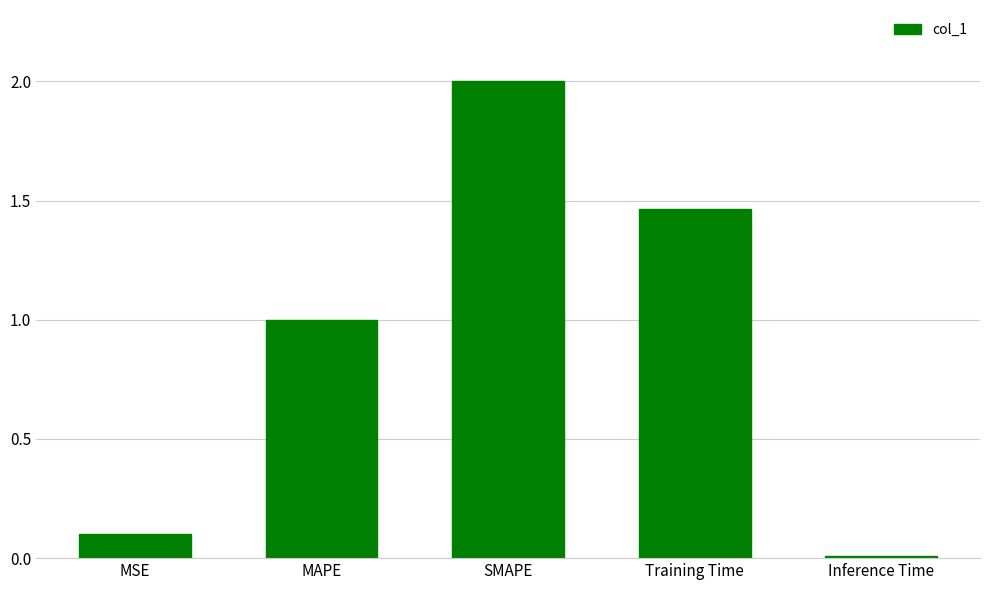

What is the change in value from SMAPE to Inference Time?

-2.0